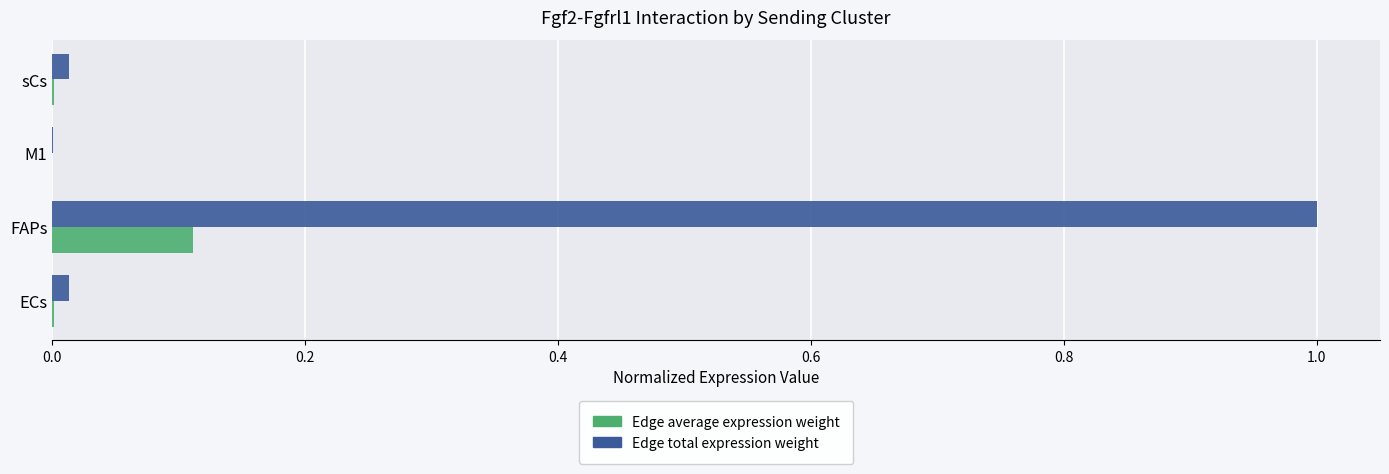

At which category is the sum across all series the highest?

FAPs